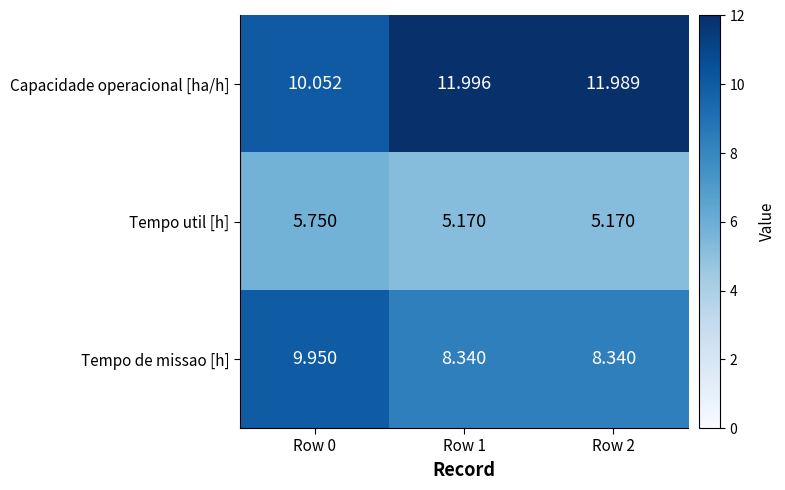

Rank the series at Row 0 from lowest to highest value.

Tempo util [h], Tempo de missao [h], Capacidade operacional [ha/h]